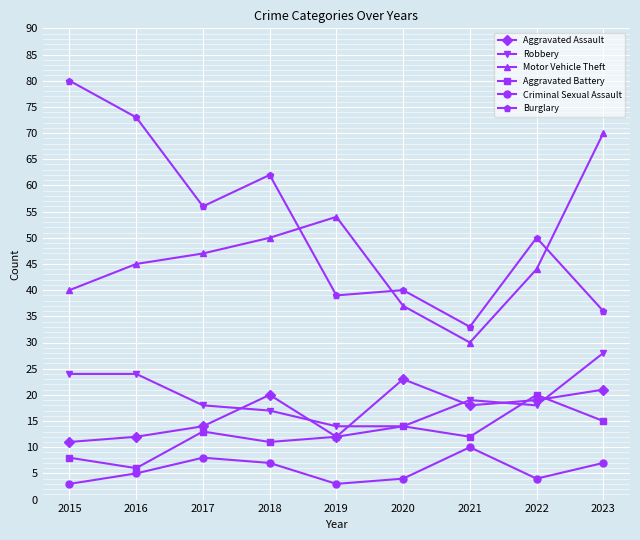

At which label does Aggravated Battery first exceed 12?

2017